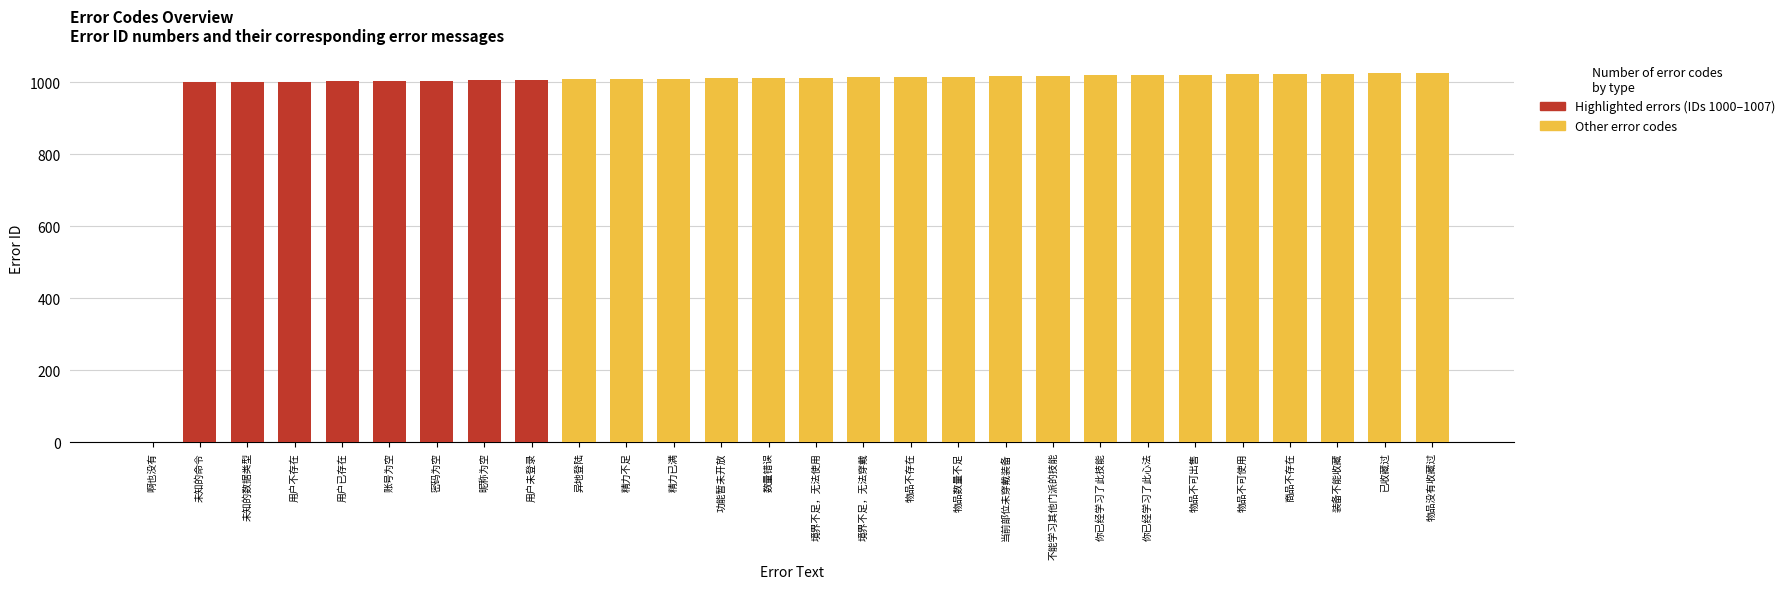

What is the ratio of the value at 1023 to the value at 1017?

1.0